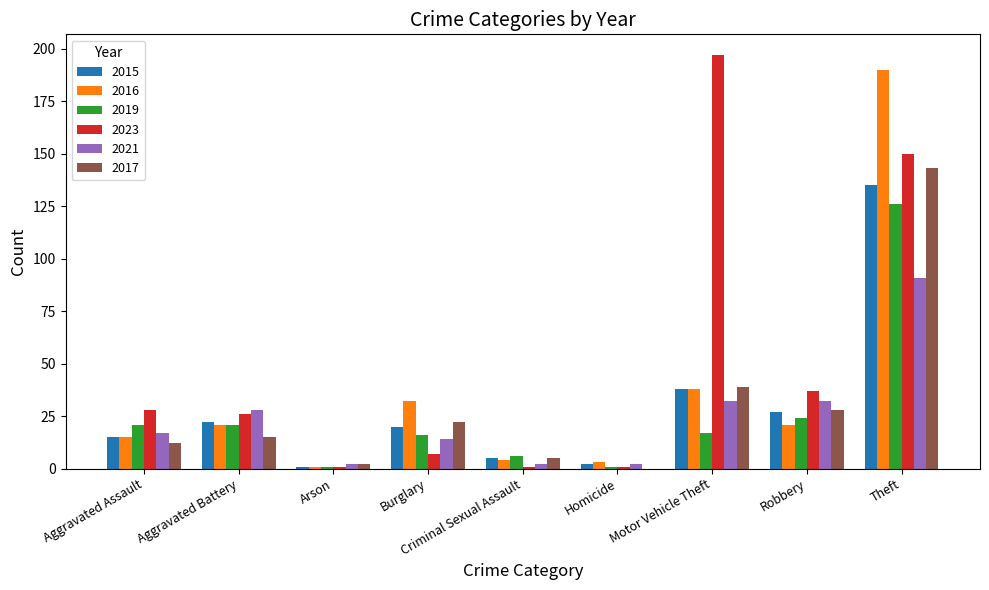

Are the bars grouped side by side (vs. stacked)?

Yes